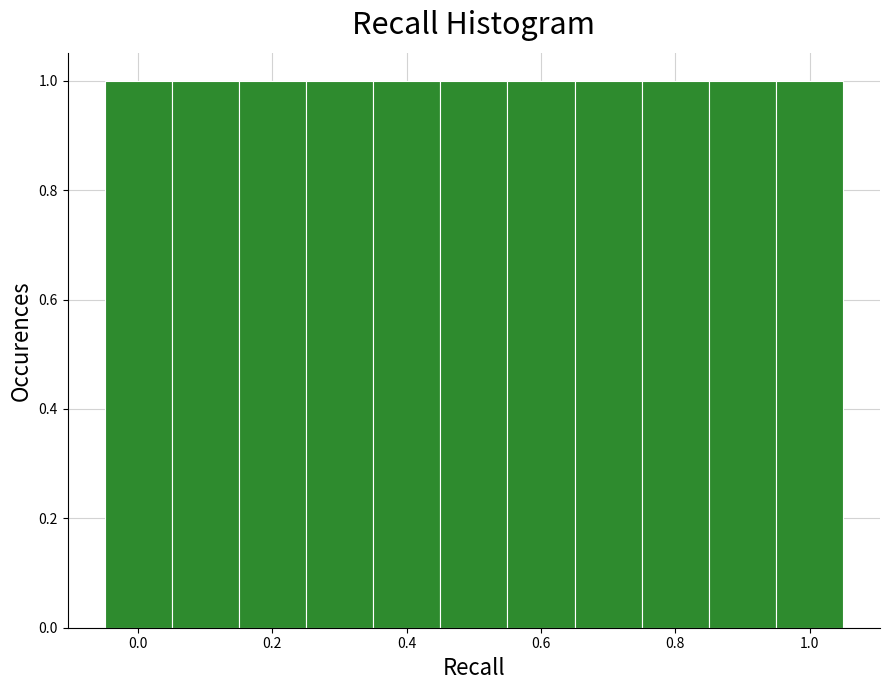

How tall is the bar that spans 0.85 to 0.95 on the x-axis? Neither the bar edges nor the heights are printed on the chart, so give them approximately, as read against the axes.

1